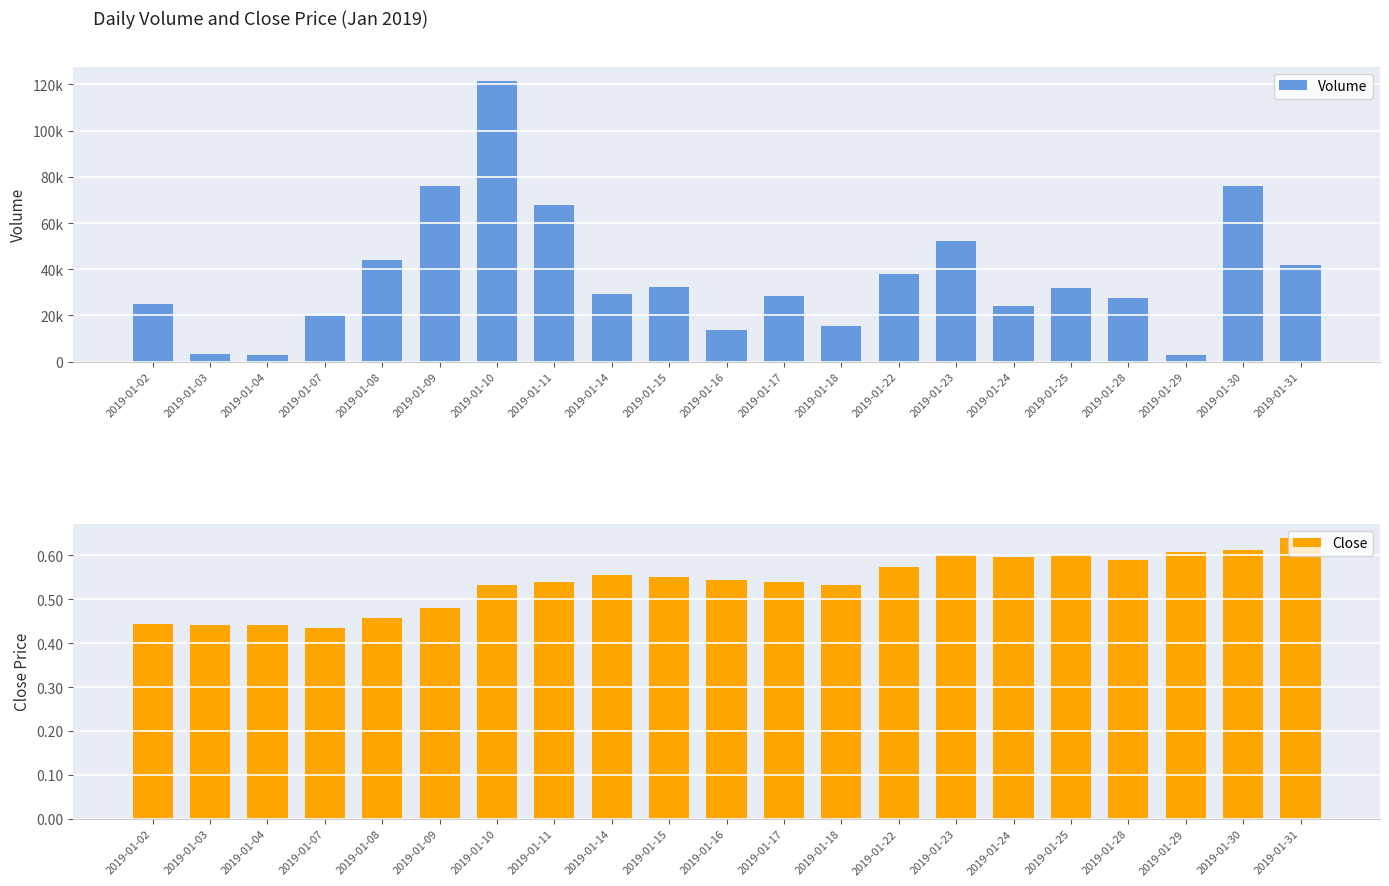

Rank the series by their average value, from highest to lowest.

Volume, Close